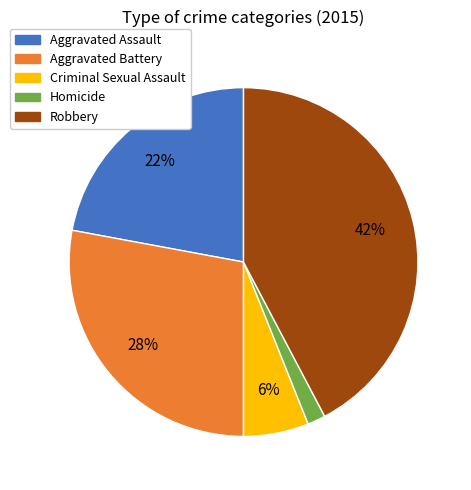

To the nearest percent, what percentage of the pie is Criminal Sexual Assault?

6%